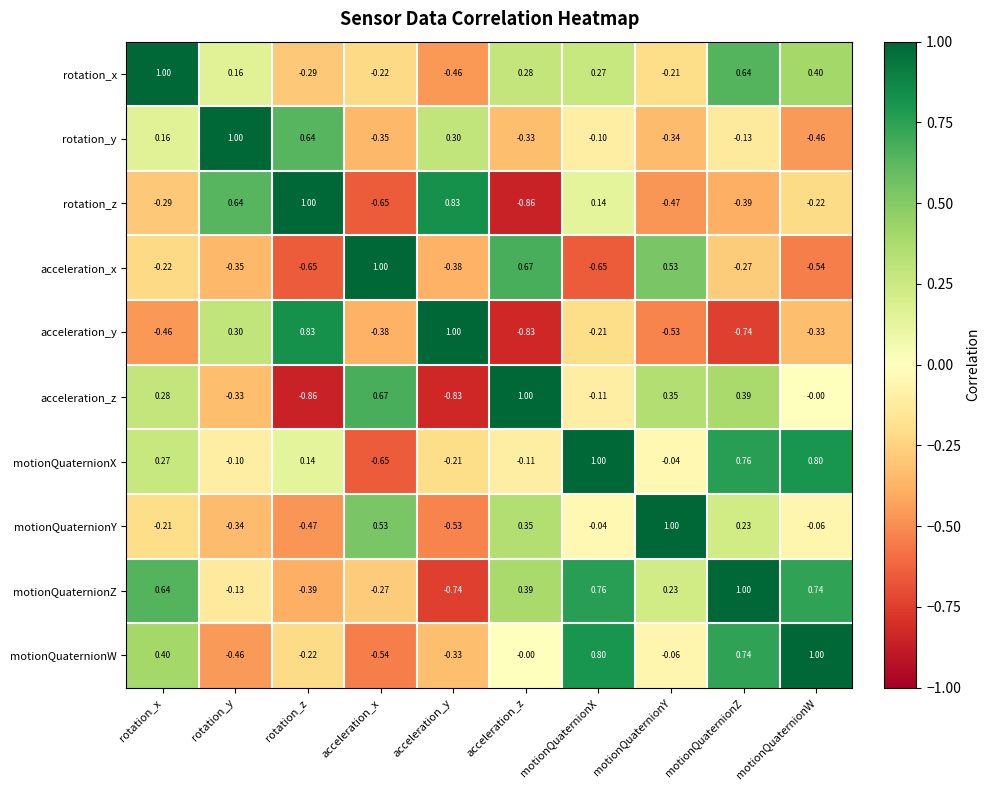

Rank the series at acceleration_z from highest to lowest value.

acceleration_z, acceleration_x, motionQuaternionZ, motionQuaternionY, rotation_x, motionQuaternionW, motionQuaternionX, rotation_y, acceleration_y, rotation_z